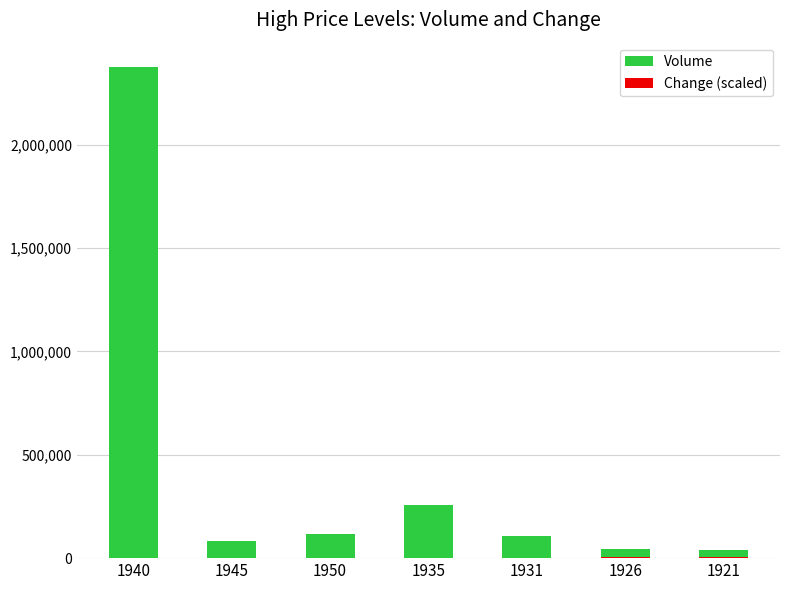

Which series has the widest spread of values?

Volume